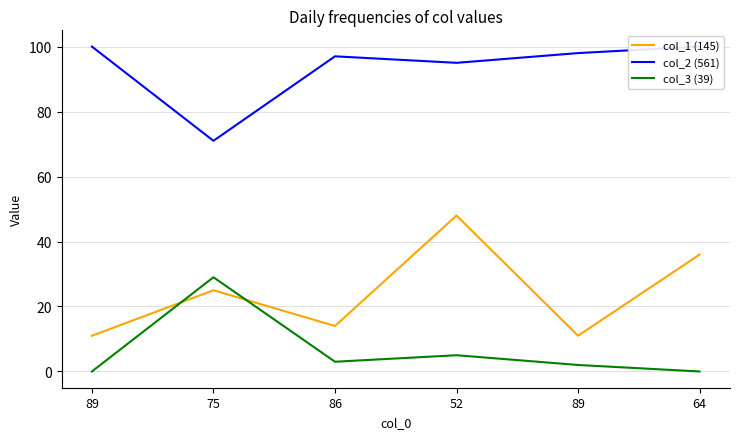

What is the difference between the maximum and minimum values in the col_1 (145) series?

37